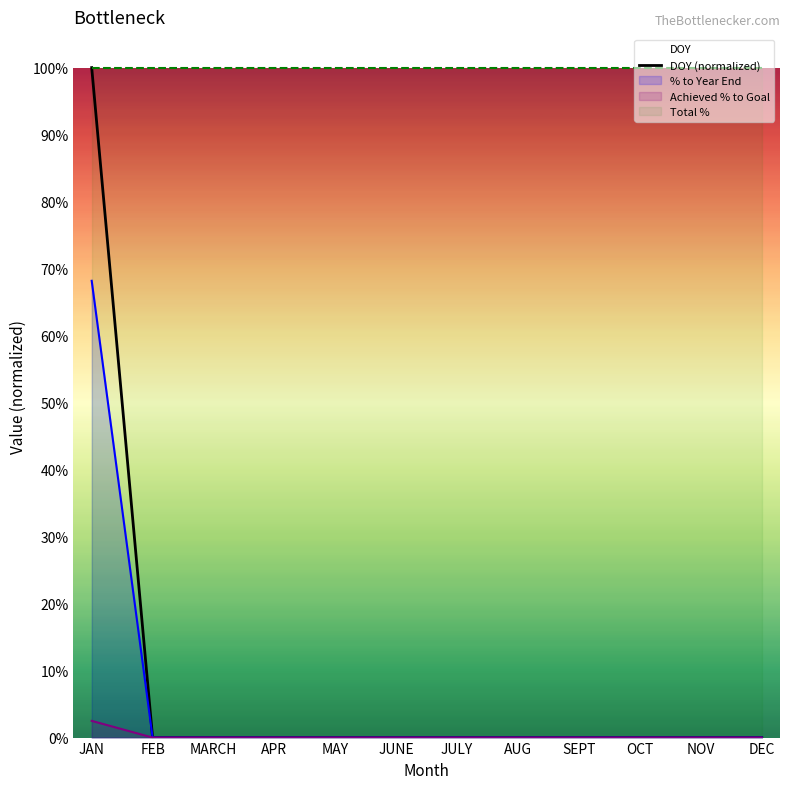

Where is the data nearest to the value 0?

FEB